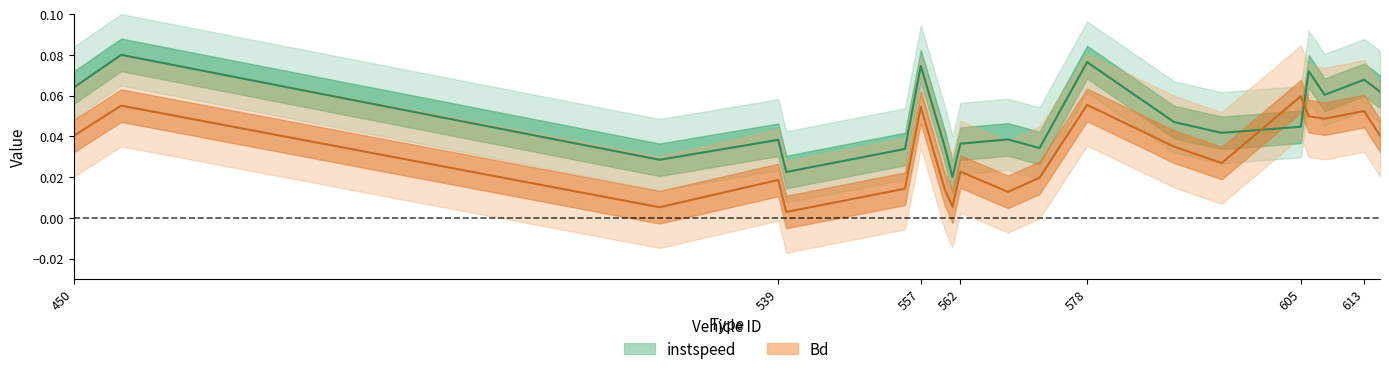

At which category does instspeed reach its first local valley?

524.0